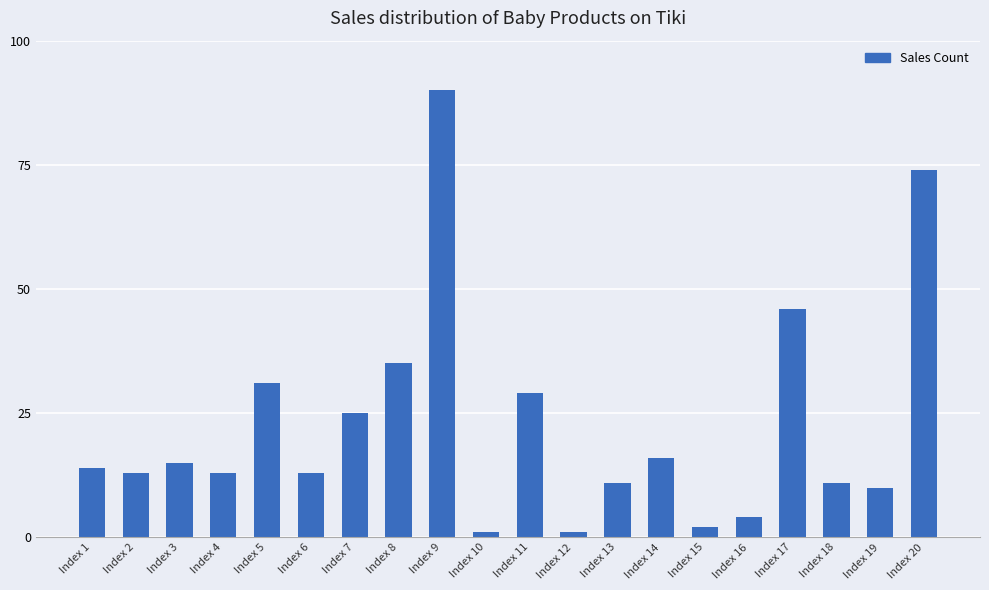

At which label is the value closest to 45?

Index 17